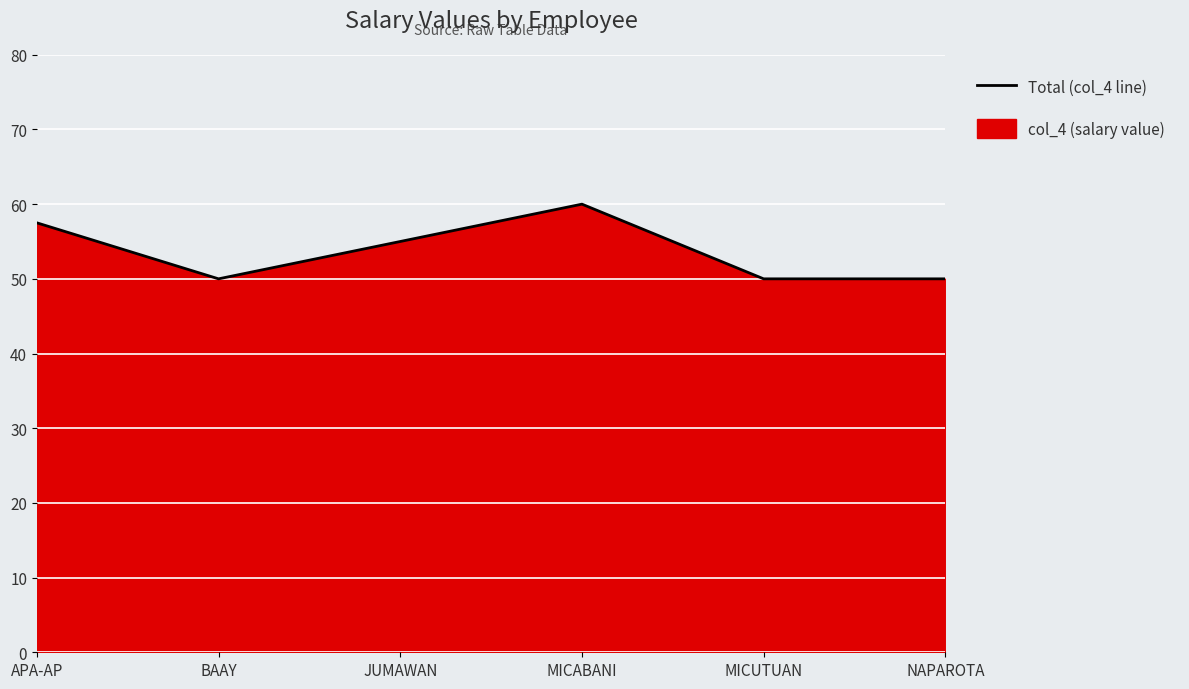

Reading left to right, transcribe all the data shown in this chart.

57.5	50.0	55.0	60.0	50.0	50.0